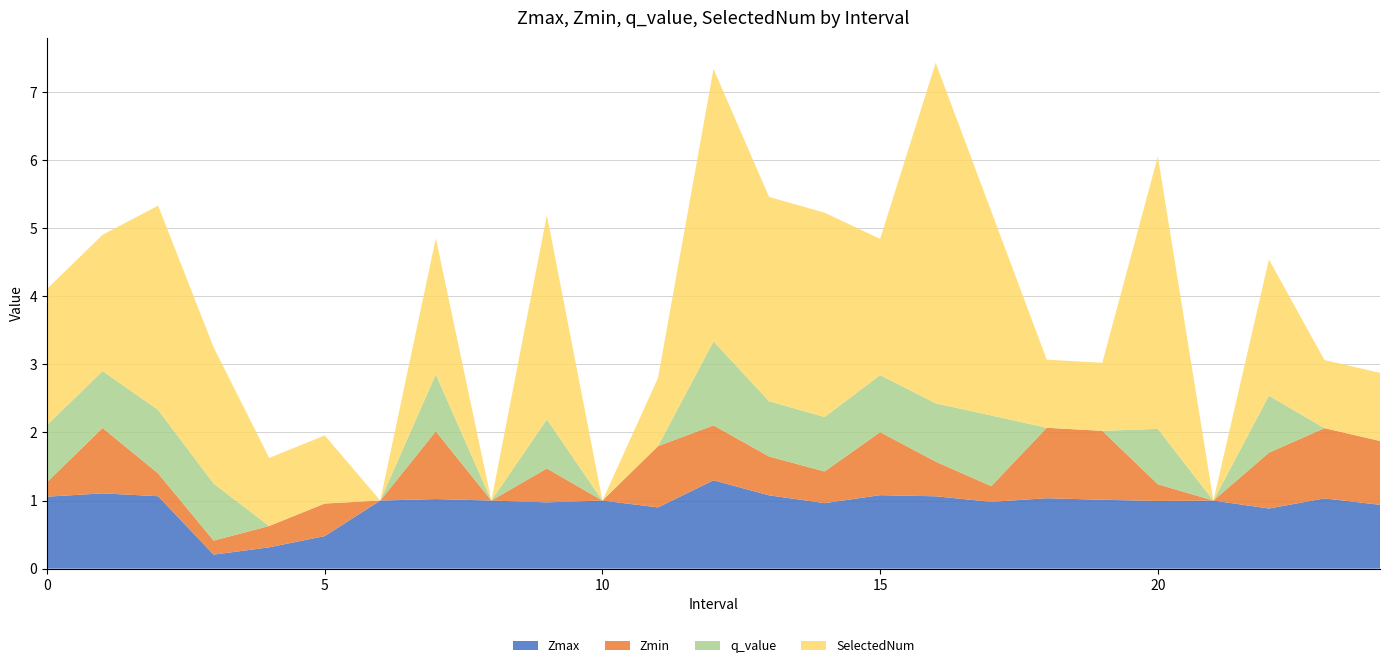

Reading right to left, transcribe all the data shown in this chart.

Zmax: 24.0=0.9	23.0=1.0	22.0=0.9	21.0=1.0	20.0=1.0	19.0=1.0	18.0=1.0	17.0=1.0	16.0=1.1	15.0=1.1	14.0=1.0	13.0=1.1	12.0=1.3	11.0=0.9	10.0=1.0	9.0=1.0	8.0=1.0	7.0=1.0	6.0=1.0	5.0=0.5	4.0=0.3	3.0=0.2	2.0=1.1	1.0=1.1	0.0=1.1
Zmin: 24.0=0.9	23.0=1.0	22.0=0.8	21.0=0.0	20.0=0.2	19.0=1.0	18.0=1.0	17.0=0.2	16.0=0.5	15.0=0.9	14.0=0.5	13.0=0.6	12.0=0.8	11.0=0.9	10.0=0.0	9.0=0.5	8.0=0.0	7.0=1.0	6.0=0.0	5.0=0.5	4.0=0.3	3.0=0.2	2.0=0.3	1.0=1.0	0.0=0.2
q_value: 24.0=0.0	23.0=0.0	22.0=0.8	21.0=0.0	20.0=0.8	19.0=0.0	18.0=0.0	17.0=1.0	16.0=0.9	15.0=0.8	14.0=0.8	13.0=0.8	12.0=1.2	11.0=0.0	10.0=0.0	9.0=0.7	8.0=0.0	7.0=0.8	6.0=0.0	5.0=0.0	4.0=0.0	3.0=0.8	2.0=0.9	1.0=0.8	0.0=0.8
SelectedNum: 24.0=1.0	23.0=1.0	22.0=2.0	21.0=0.0	20.0=4.0	19.0=1.0	18.0=1.0	17.0=3.0	16.0=5.0	15.0=2.0	14.0=3.0	13.0=3.0	12.0=4.0	11.0=1.0	10.0=0.0	9.0=3.0	8.0=0.0	7.0=2.0	6.0=0.0	5.0=1.0	4.0=1.0	3.0=2.0	2.0=3.0	1.0=2.0	0.0=2.0